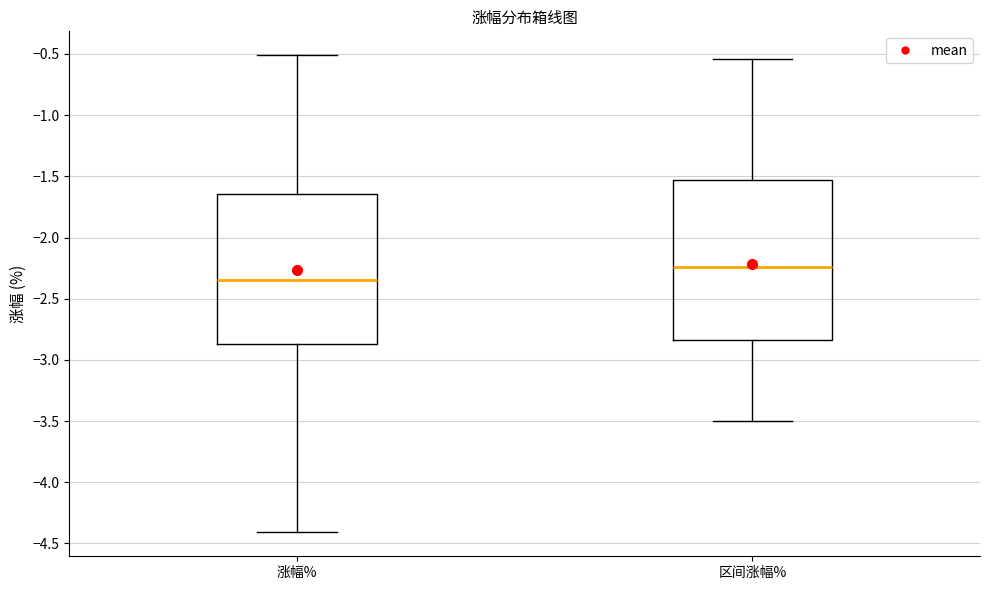

Reading left to right, transcribe this box plot: for each box, give where its median line is, the range the box spans, and where its two whiskers end, as read against the y-axis. The values are not printed on the chart, so give them approximately, as read against the axis.

涨幅%: median -2.35, box -2.85 to -1.65, whiskers -4.40 to -0.50
区间涨幅%: median -2.25, box -2.85 to -1.55, whiskers -3.50 to -0.55